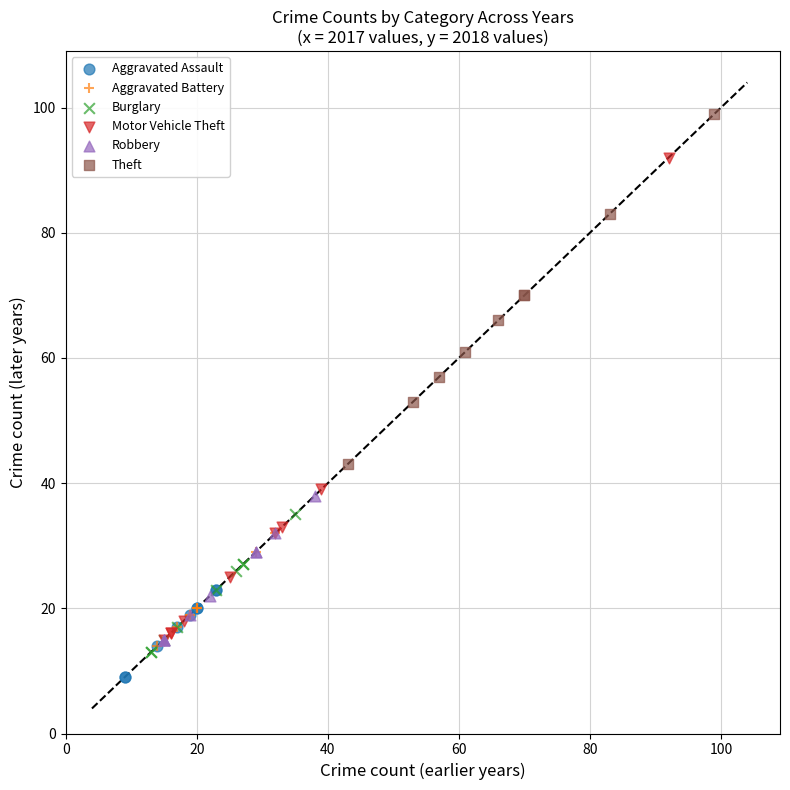

Which series contains the highest Y value?

Theft